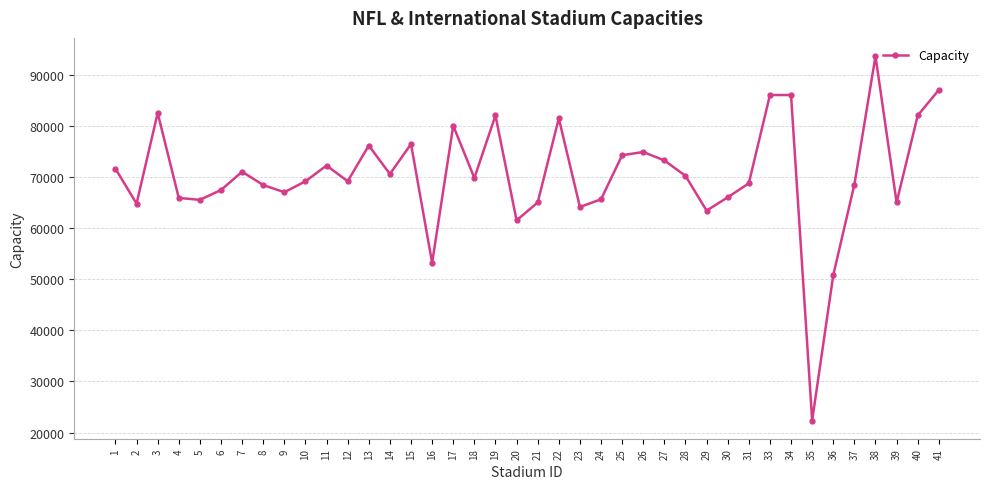

How many lines are shown in the chart?

1